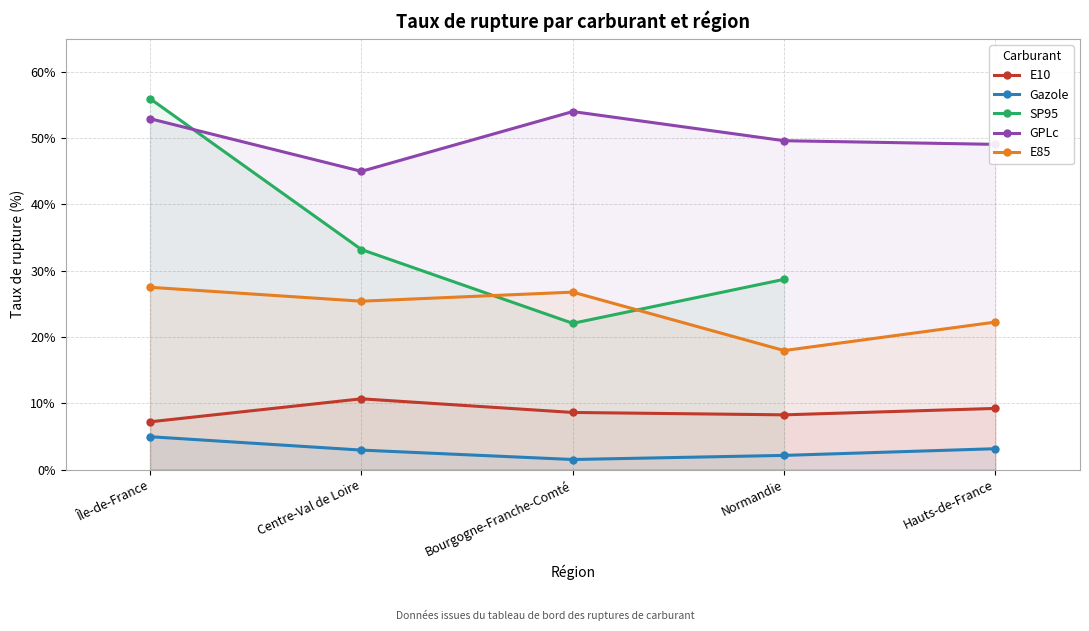

How many lines are shown in the chart?

5